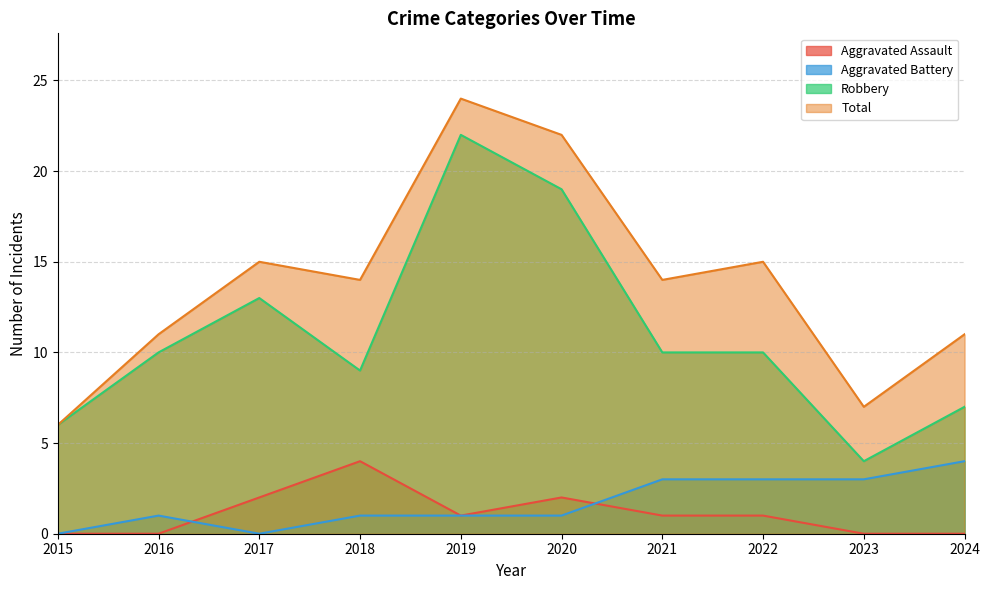

List the labels in order of Robbery value, smallest first.

2023, 2015, 2024, 2018, 2016, 2021, 2022, 2017, 2020, 2019